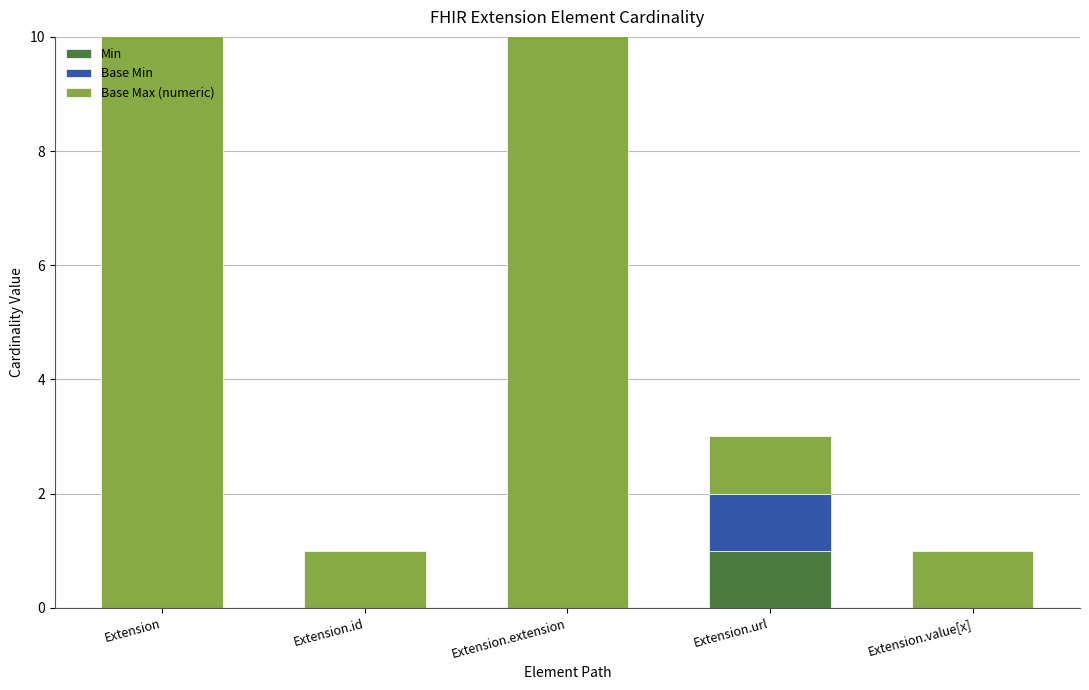

What position from the right is Extension.value[x]?

1